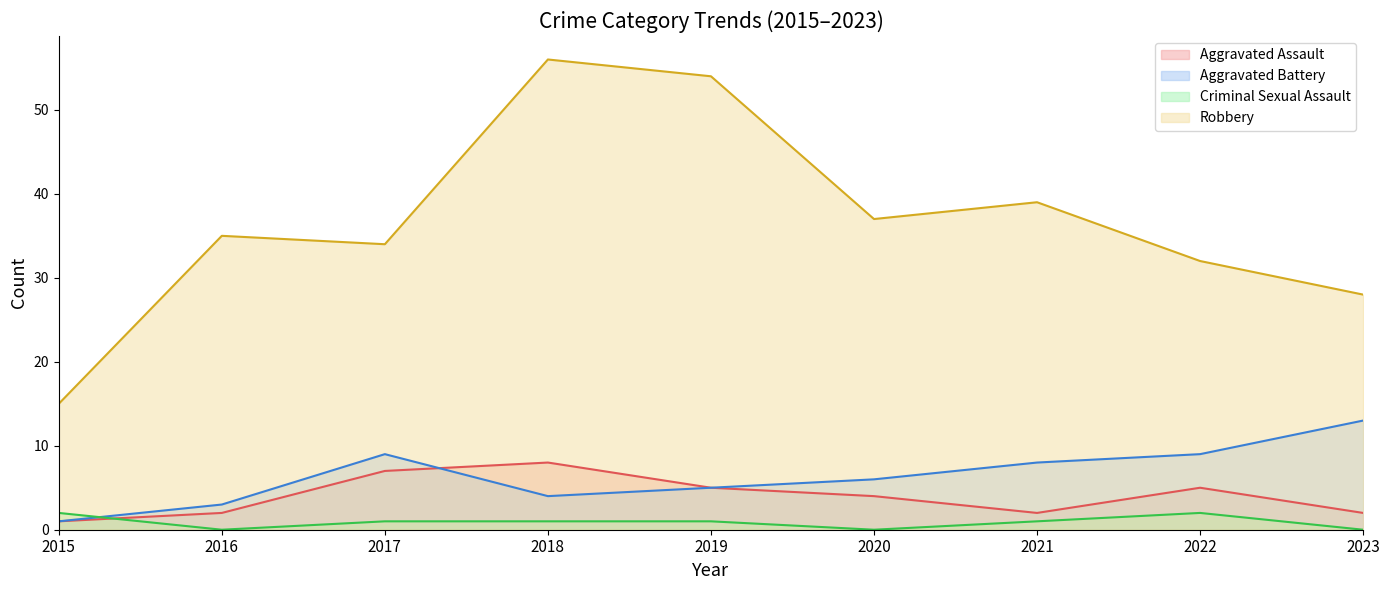

Is the value of Criminal Sexual Assault at 2022 greater than the value of Aggravated Battery at 2019?

No